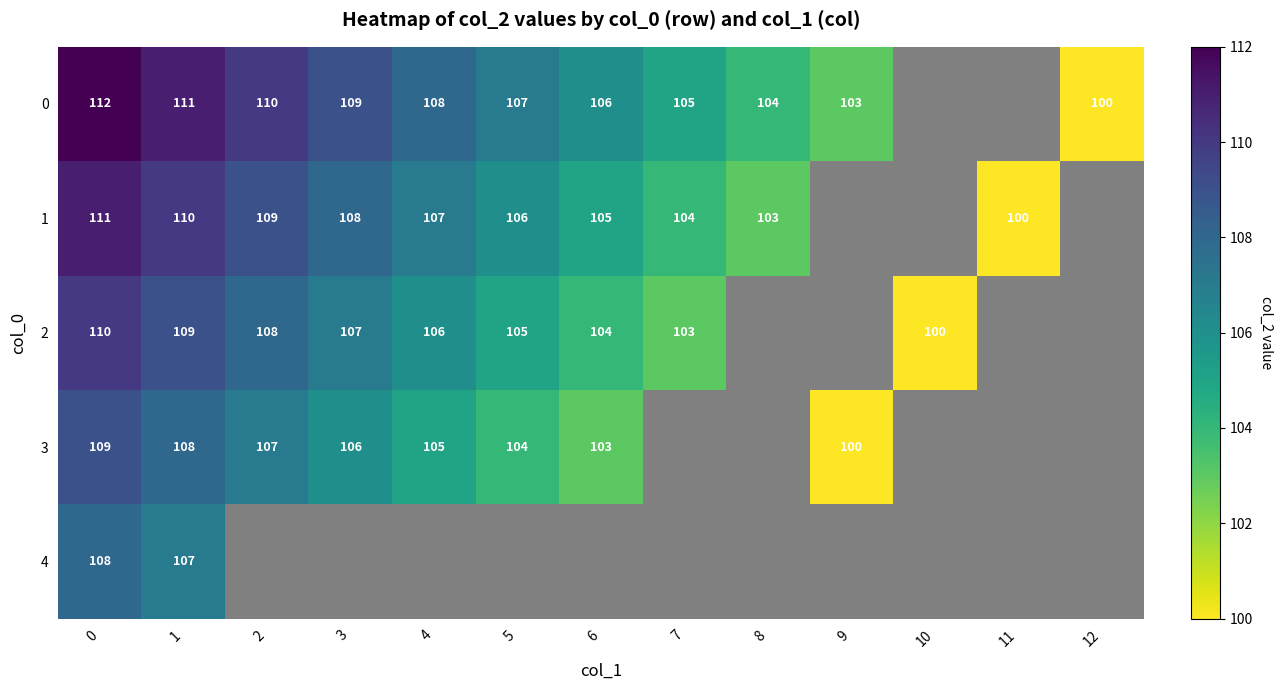

How many series are shown in this chart?

5